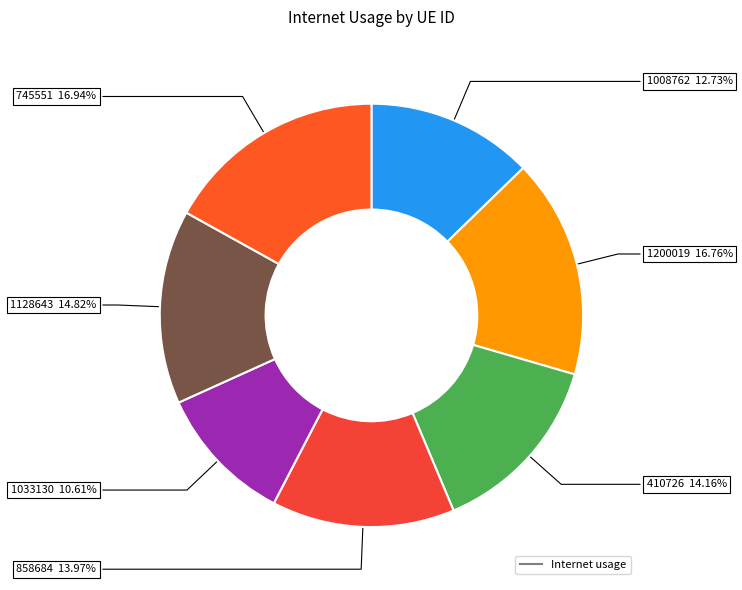

Rank the categories by value from lowest to highest.

1033130, 1008762, 858684, 410726, 1128643, 1200019, 745551